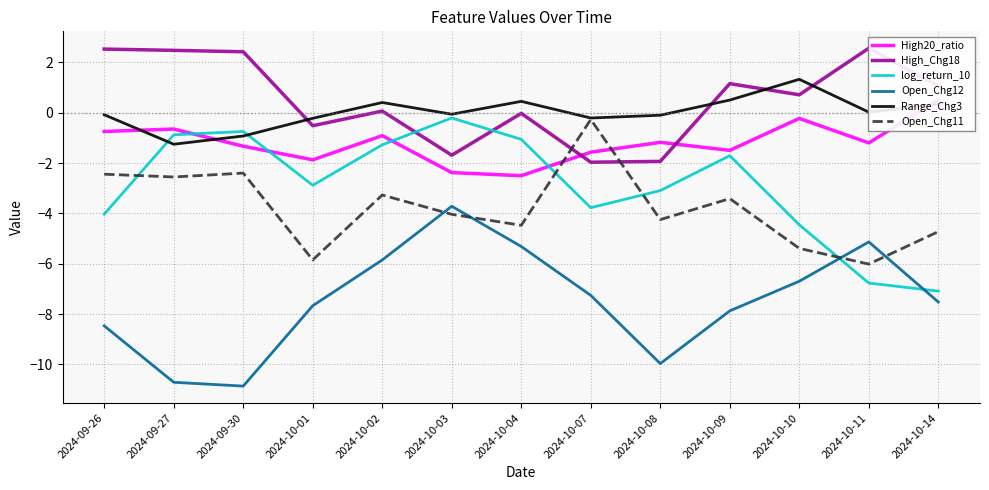

Between 2024-09-30 and 2024-10-11, which series saw the biggest shift?

log_return_10